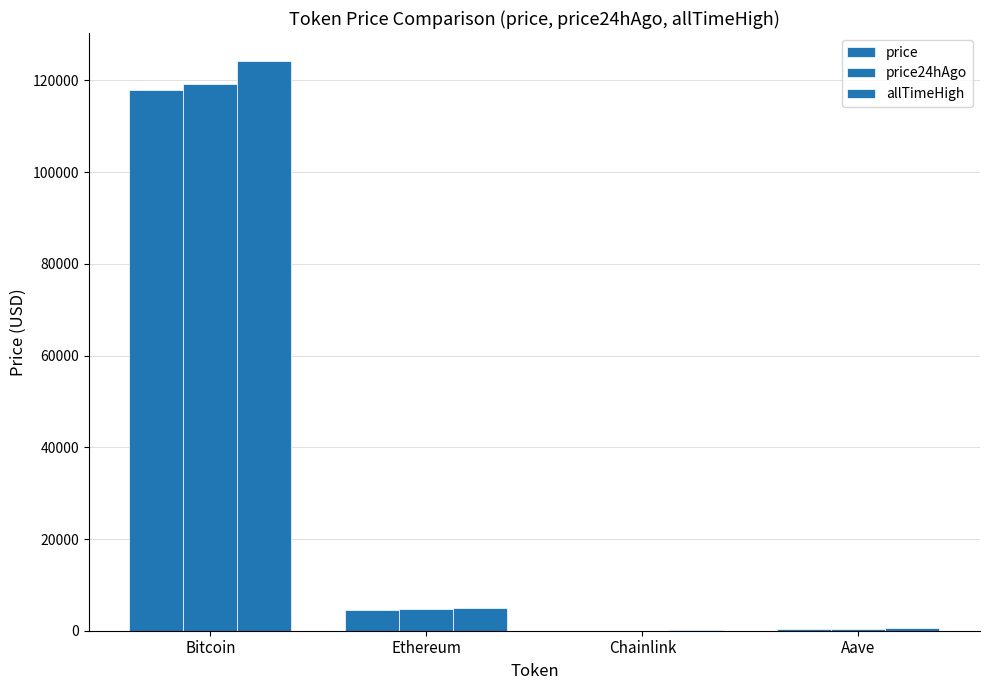

What is the difference between the highest and lowest values at Chainlink?

30.9